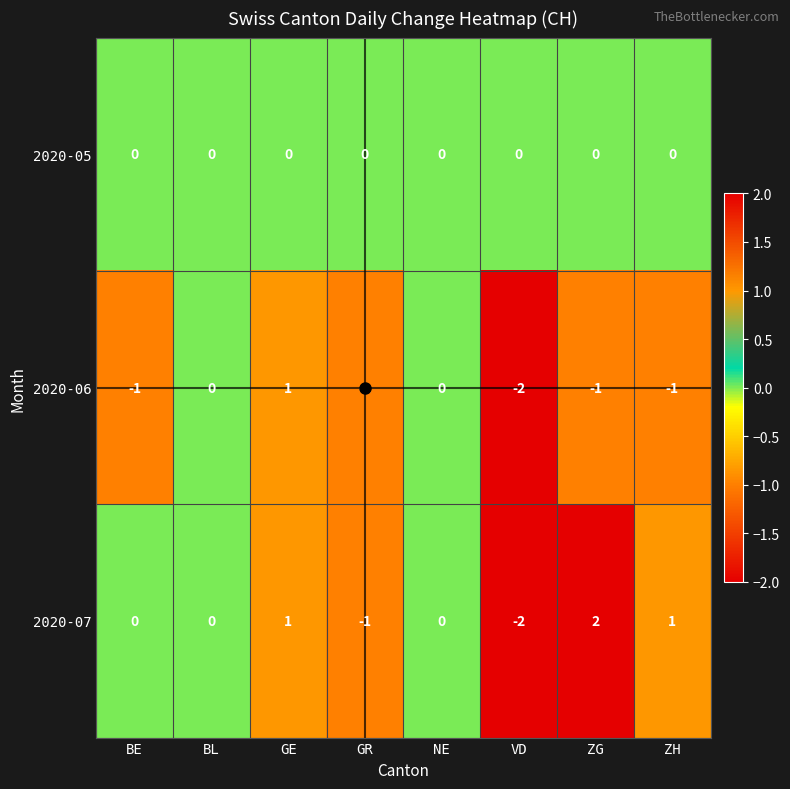

Where does the 2020-06 series first go above -1?

BL